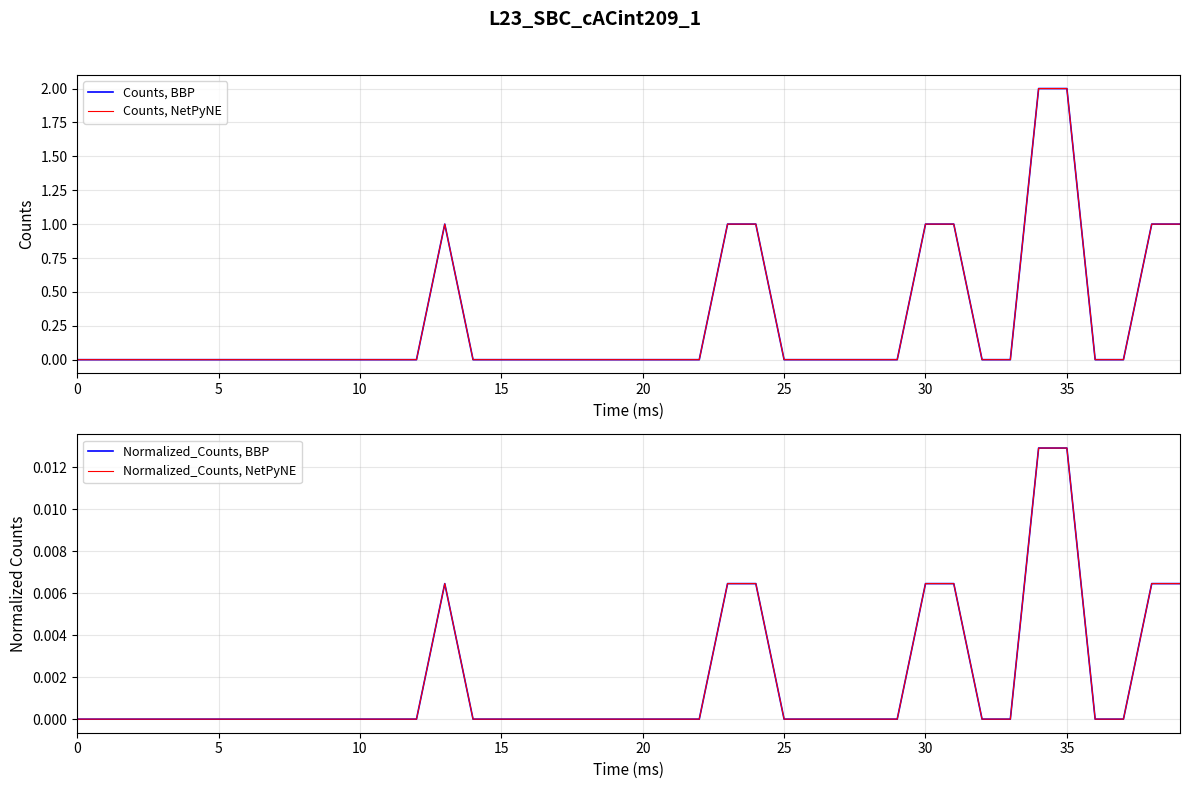

List the series in order of their peak value, highest first.

Counts, BBP, Counts, NetPyNE, Normalized_Counts, BBP, Normalized_Counts, NetPyNE